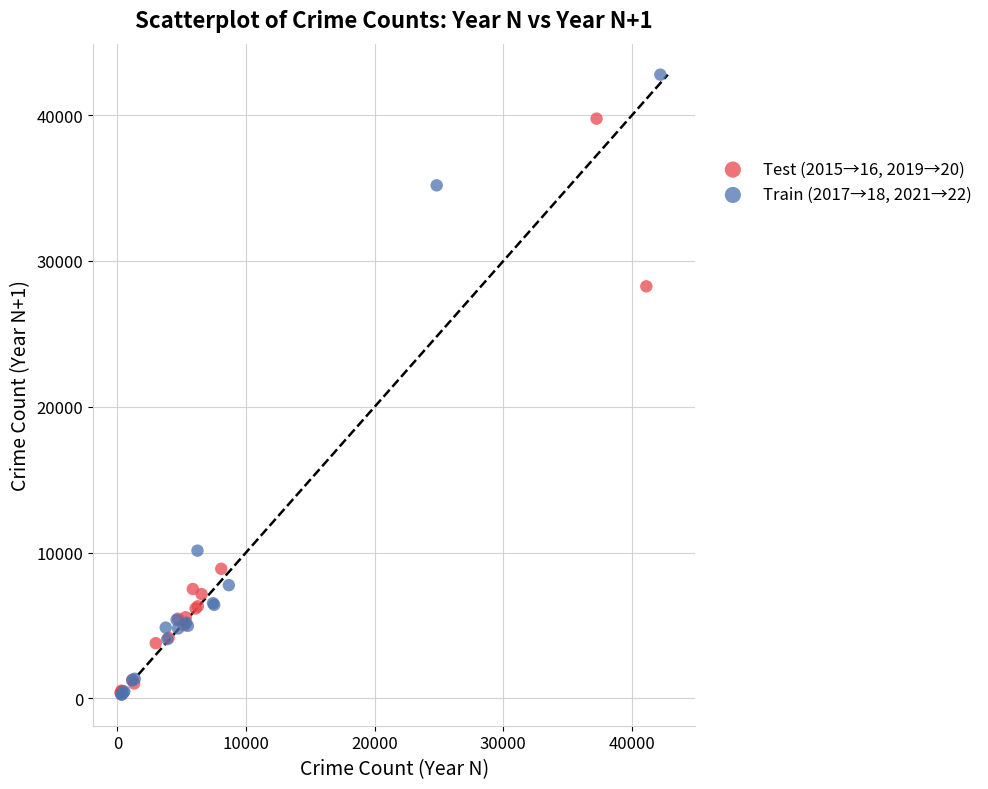

Which series has the widest spread of Y values?

Train (2017→18, 2021→22)